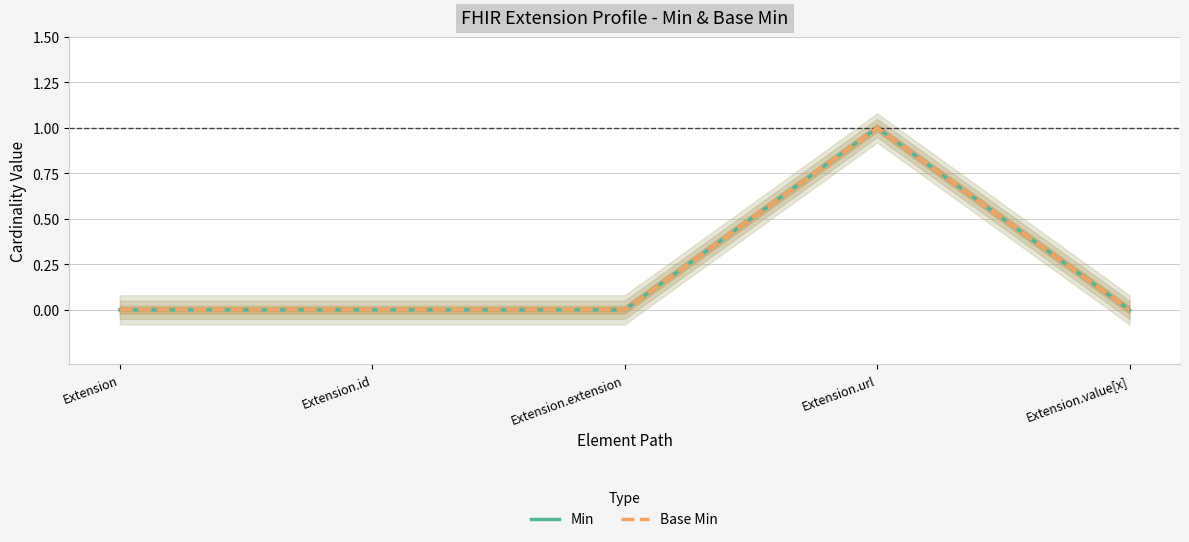

How many lines are shown in the chart?

2